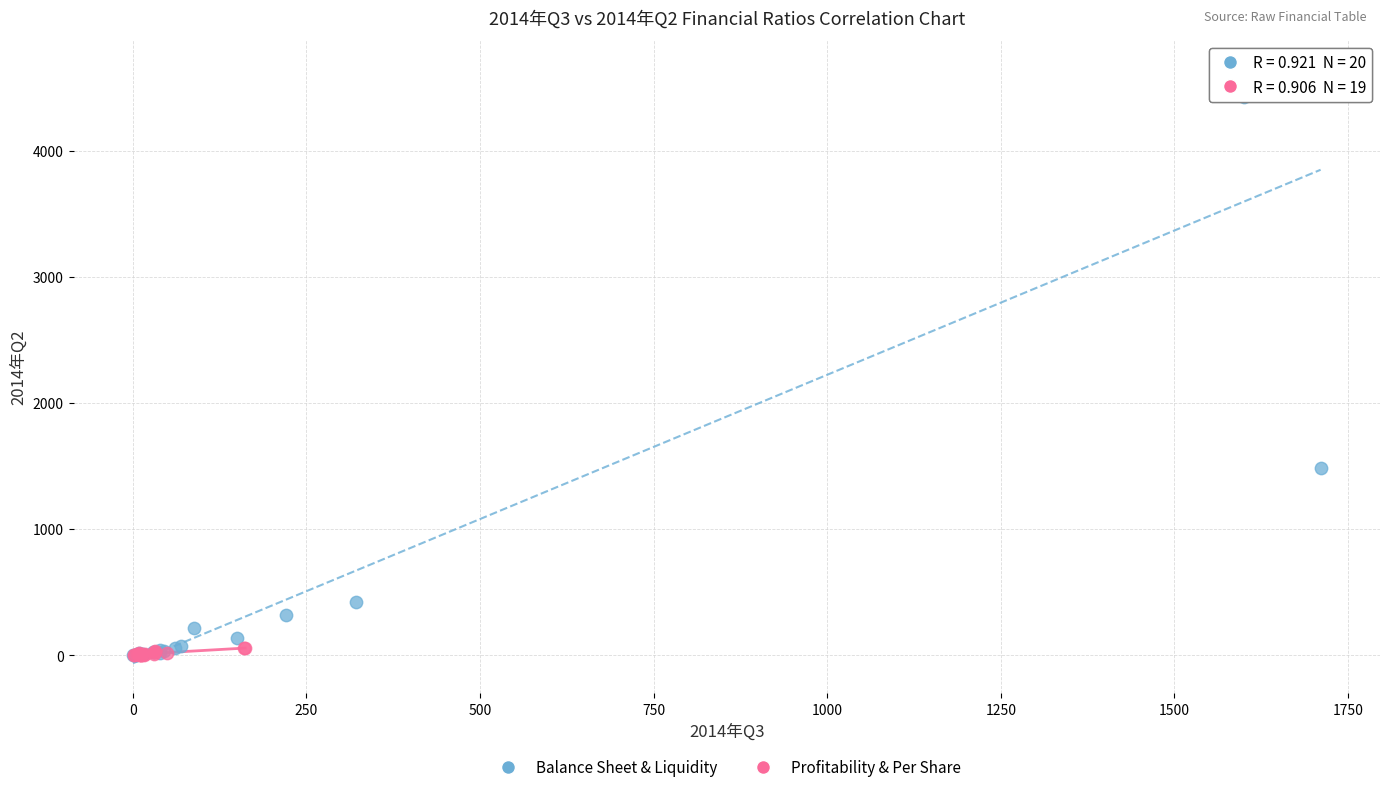

Which series reaches the maximum Y coordinate?

Balance Sheet & Liquidity